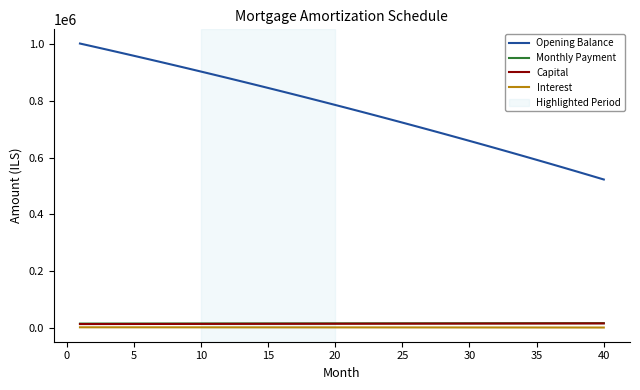

What is the maximum value shown in the chart?

1002500.0